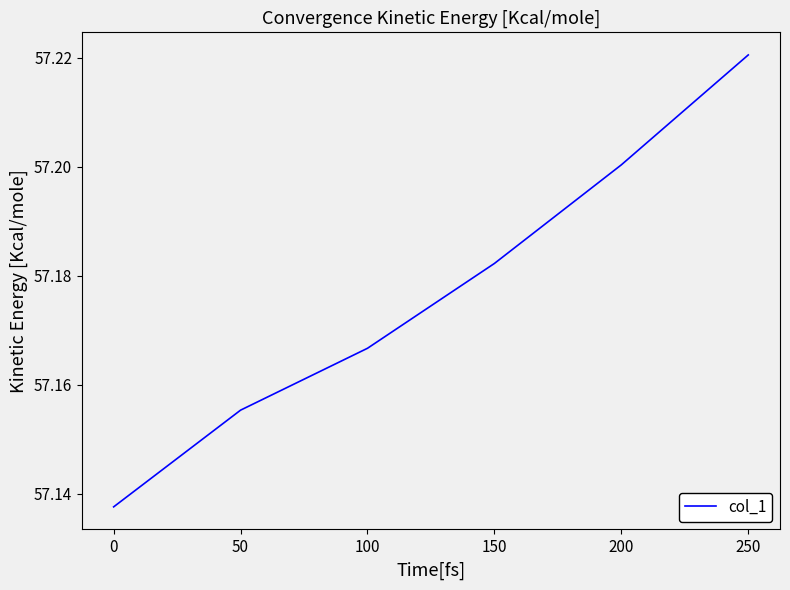

Which category has the highest value across all series?

250